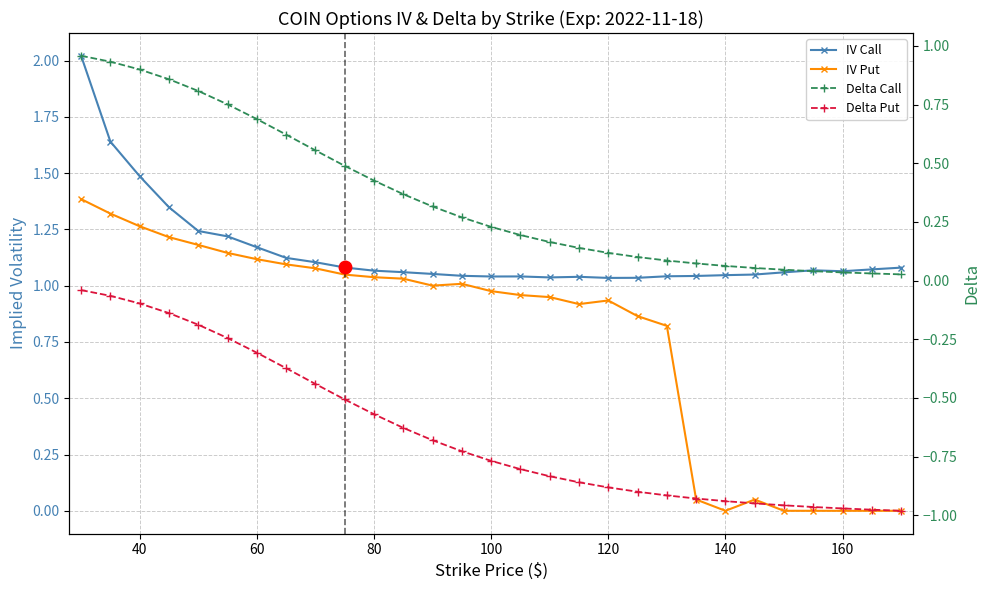

True or false: iv_call and iv_put cross at least once.

False